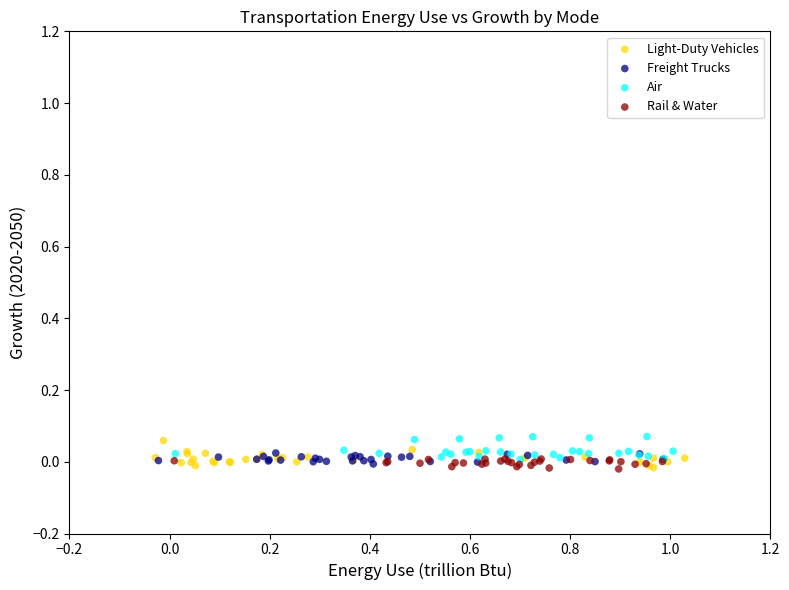

Which series has the widest spread of Y values?

Light-Duty Vehicles